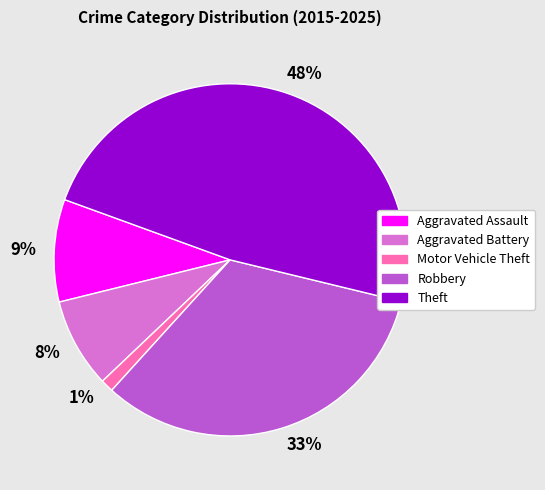

Rank the categories by value from highest to lowest.

48%, 33%, 9%, 8%, 1%